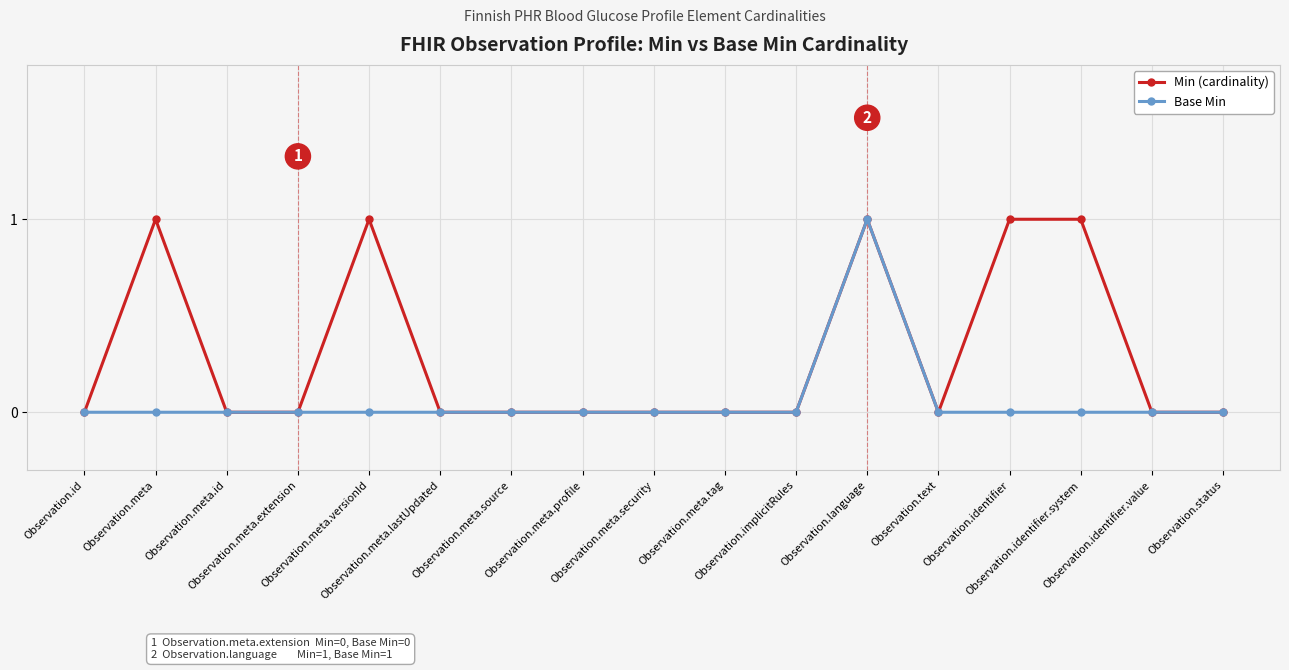

True or false: Min (cardinality) has more than 1 interior local peaks.

True